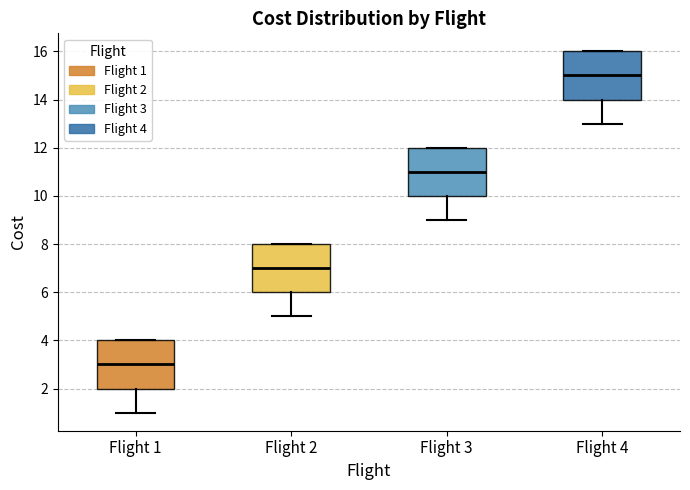

Reading left to right, transcribe this box plot: for each box, give where its median line is, the range the box spans, and where its two whiskers end, as read against the y-axis. The values are not printed on the chart, so give them approximately, as read against the axis.

Flight 1: median 3, box 2 to 4, whiskers 1 to 4
Flight 2: median 7, box 6 to 8, whiskers 5 to 8
Flight 3: median 11, box 10 to 12, whiskers 9 to 12
Flight 4: median 15, box 14 to 16, whiskers 13 to 16